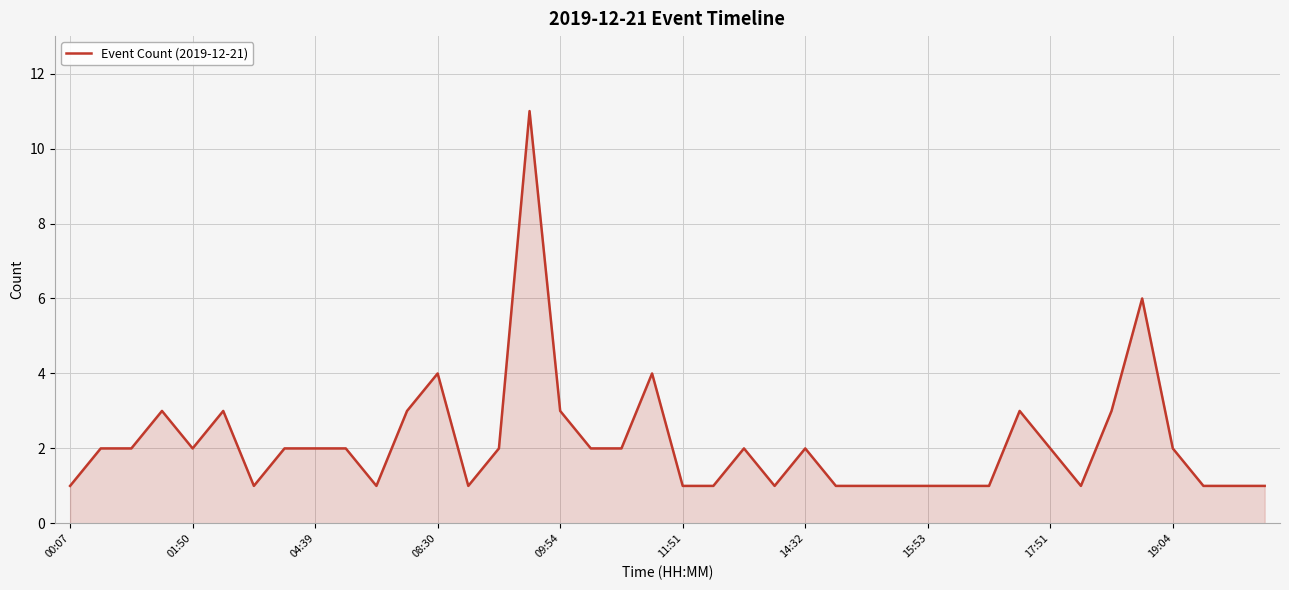

Does the chart have visible grid lines?

Yes